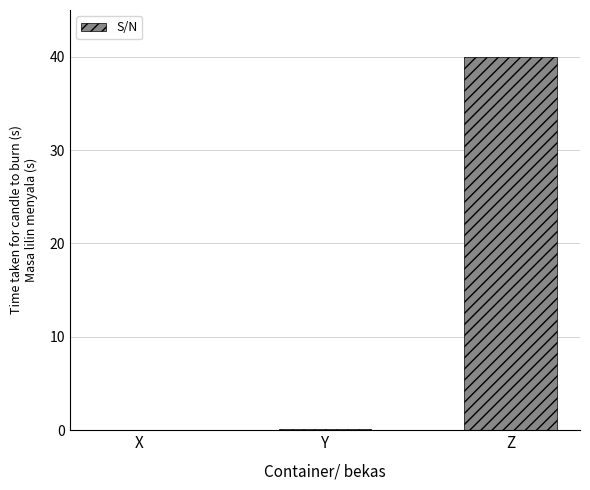

Does the chart contain stacked bars?

No